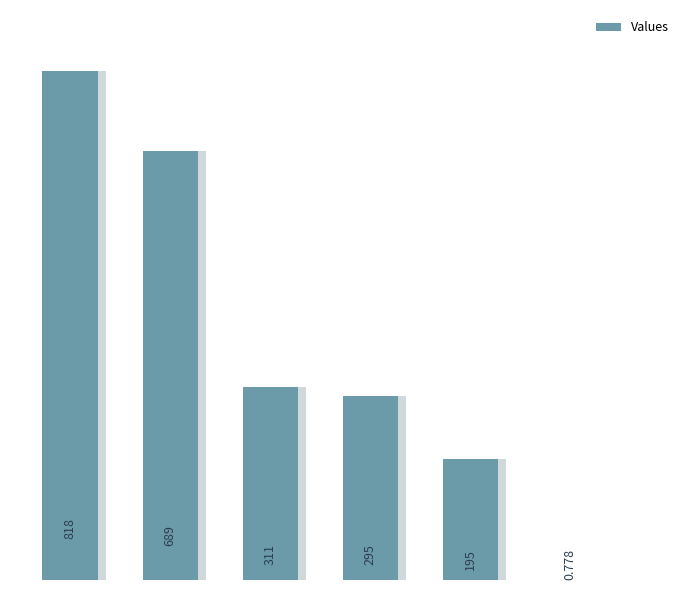

How many distinct data groups are displayed?

1